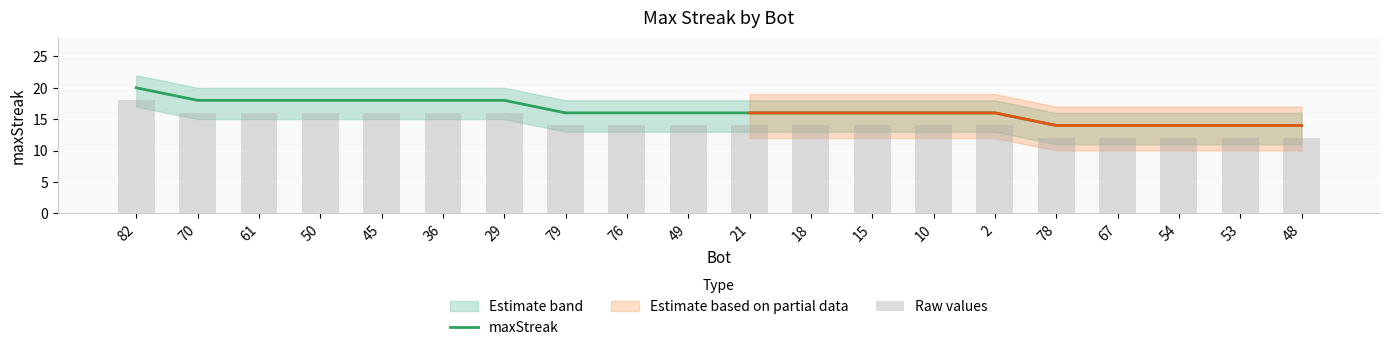

Are the bars horizontal?

No